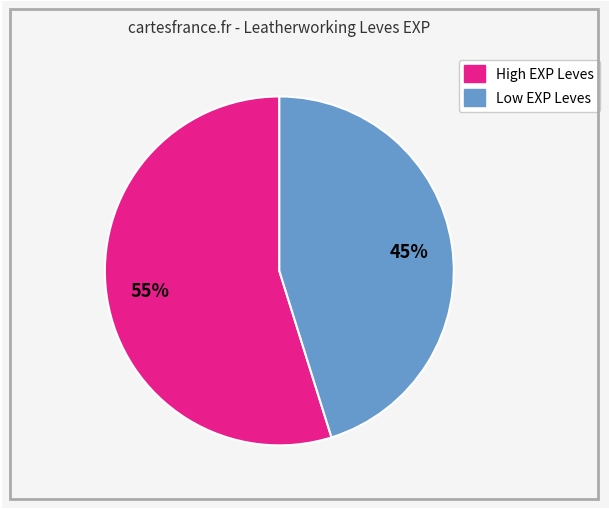

Does any single category account for the majority?

Yes